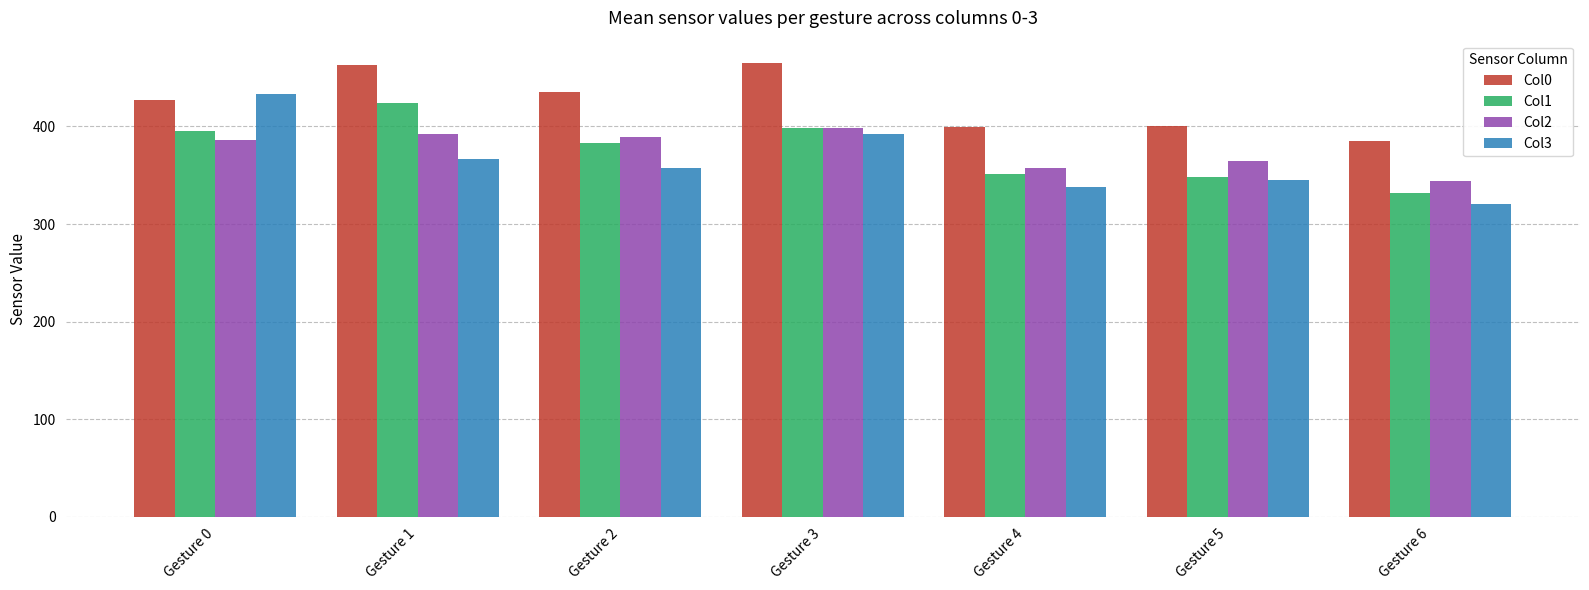

How many distinct data groups are displayed?

4